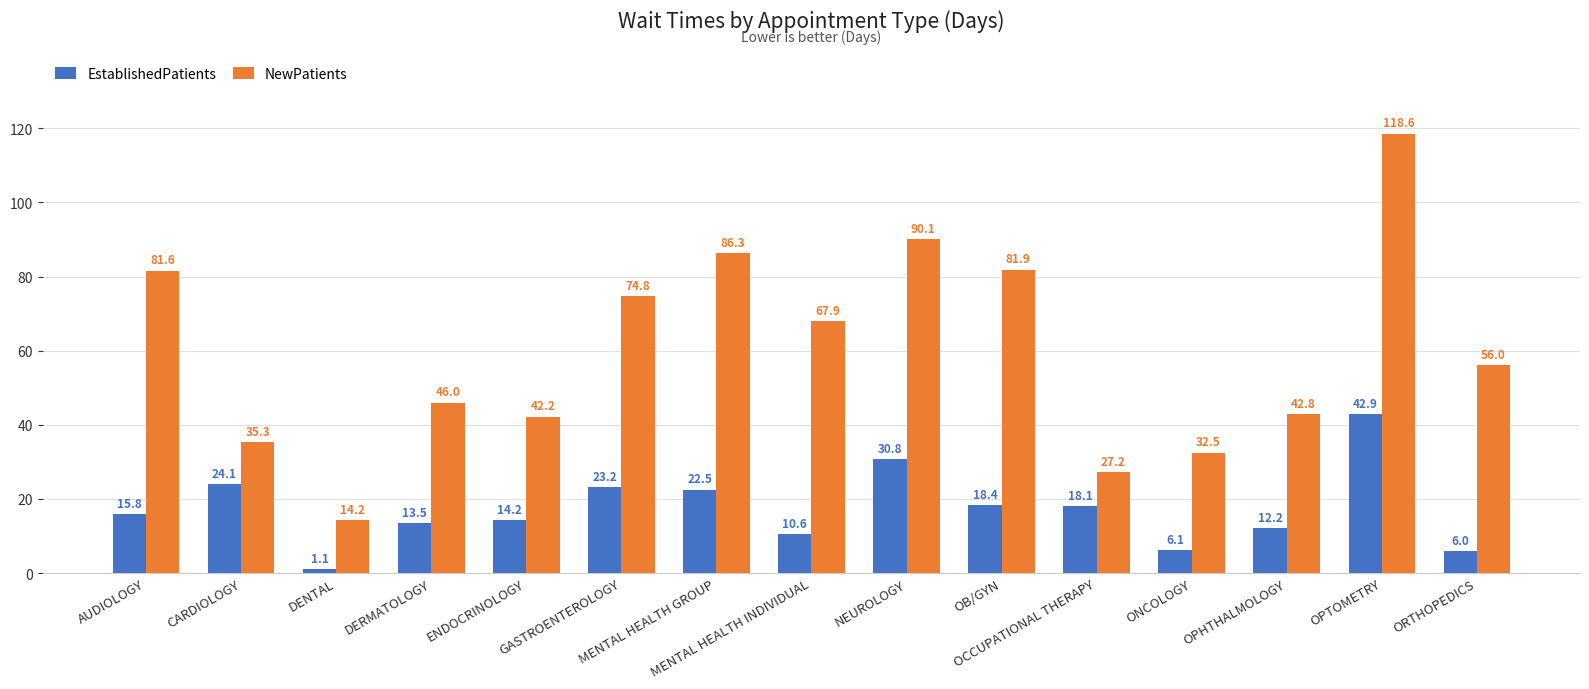

Where is EstablishedPatients nearest to the value 22?

MENTAL HEALTH GROUP